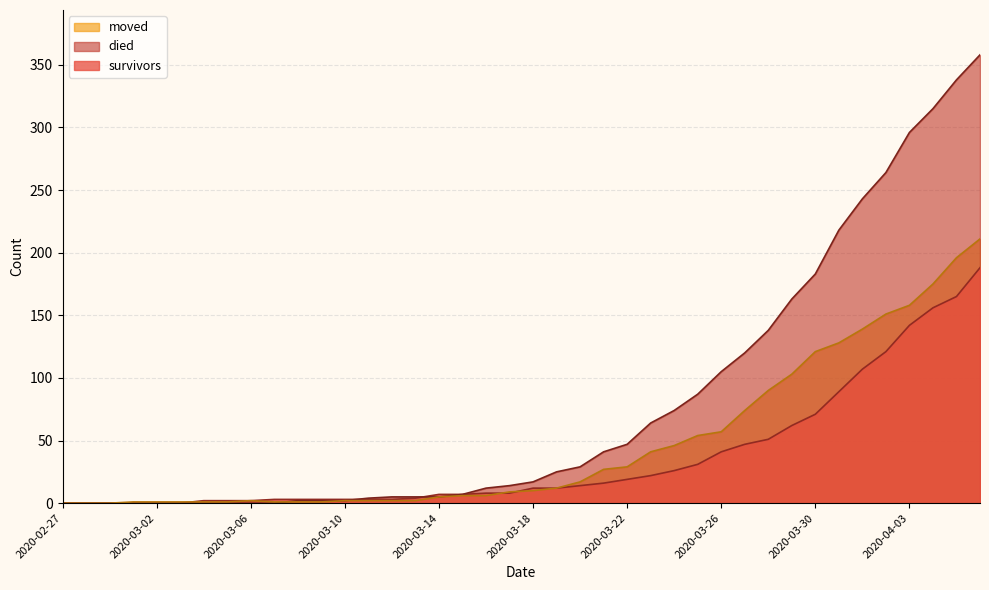

What is the difference between the second highest and second lowest values in the moved series?

196